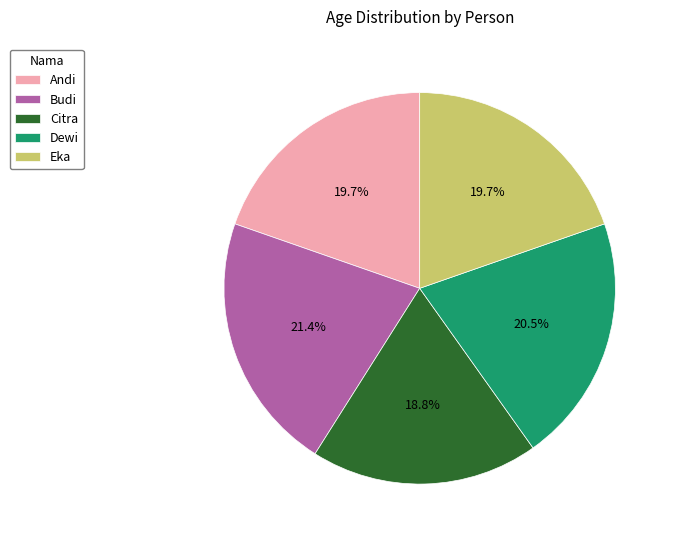

Between Budi and Andi, which is larger?

Budi